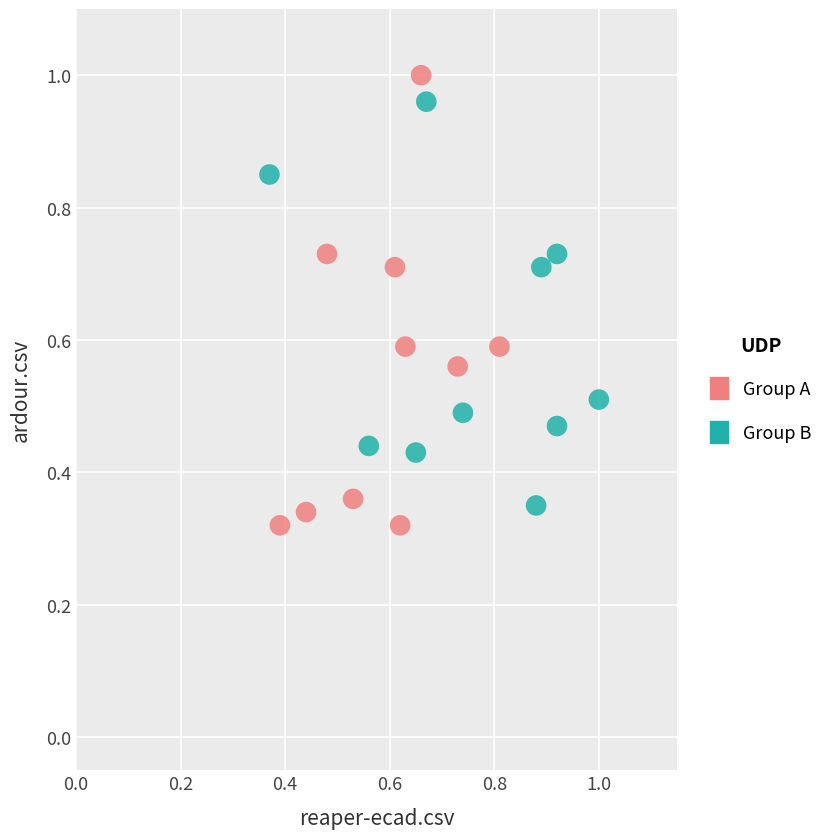

Which series has the widest spread of Y values?

Group A